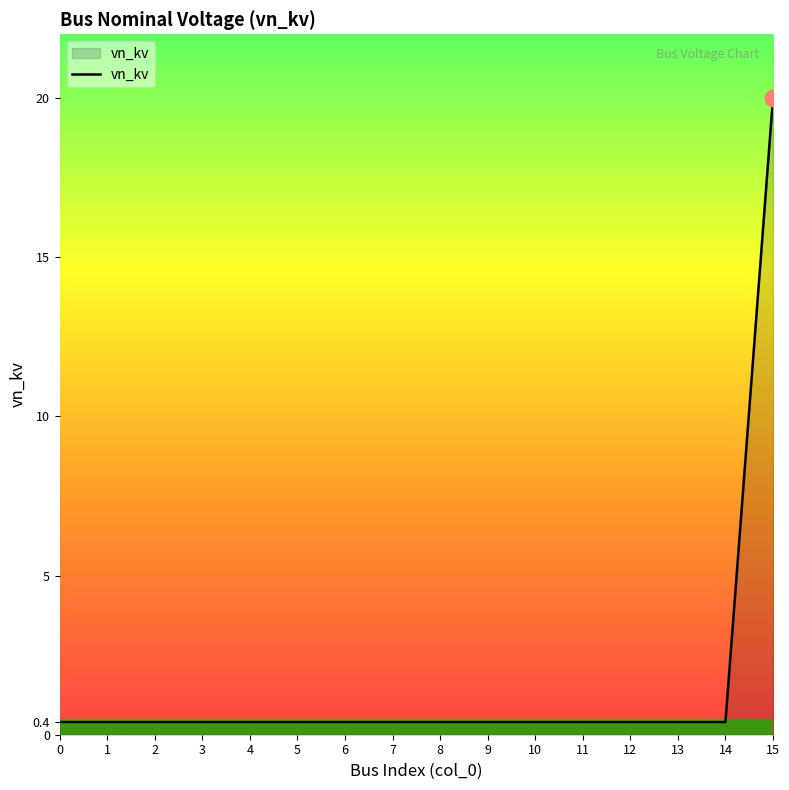

Reading right to left, what are all the values shown in this chart?

20.0	0.4	0.4	0.4	0.4	0.4	0.4	0.4	0.4	0.4	0.4	0.4	0.4	0.4	0.4	0.4